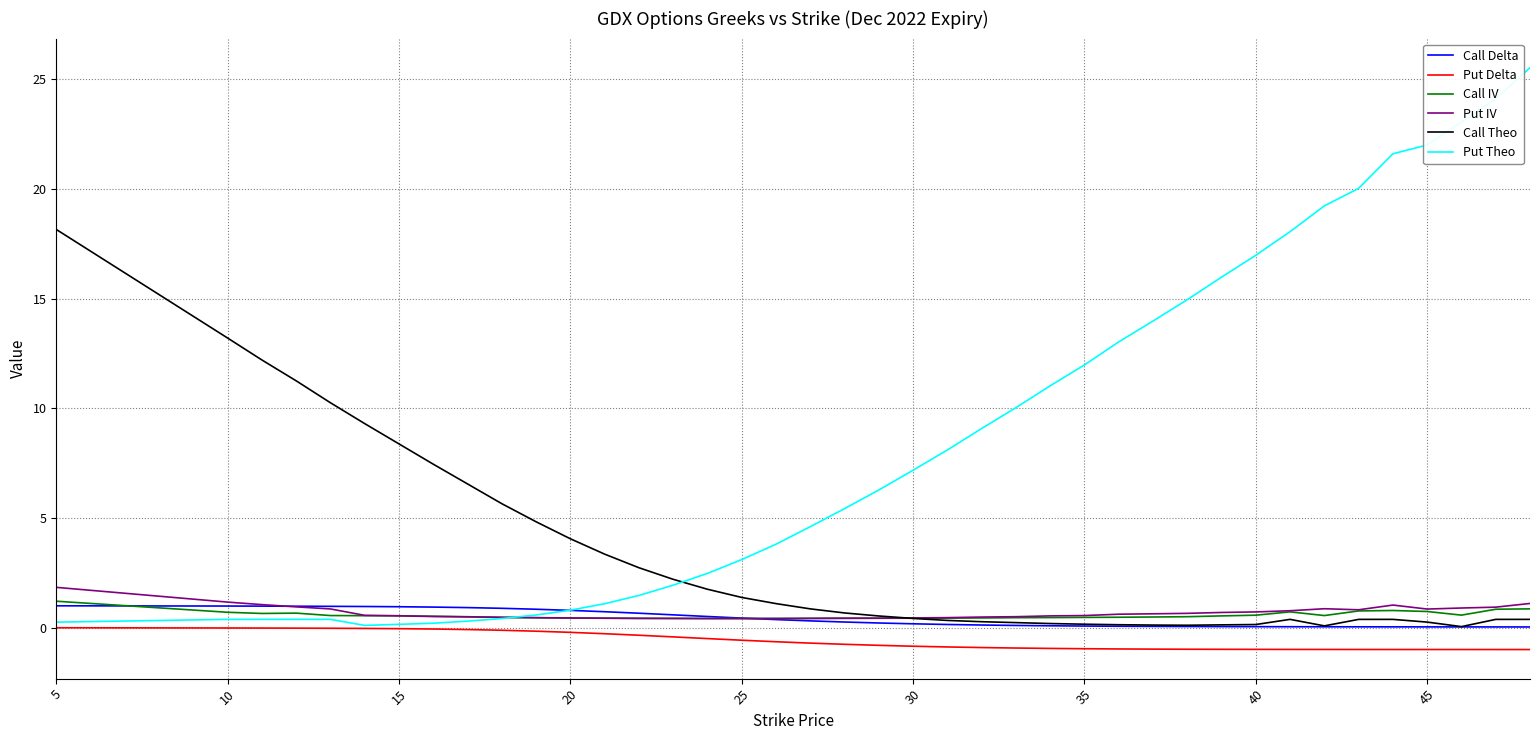

What is the smallest value displayed?

-1.0